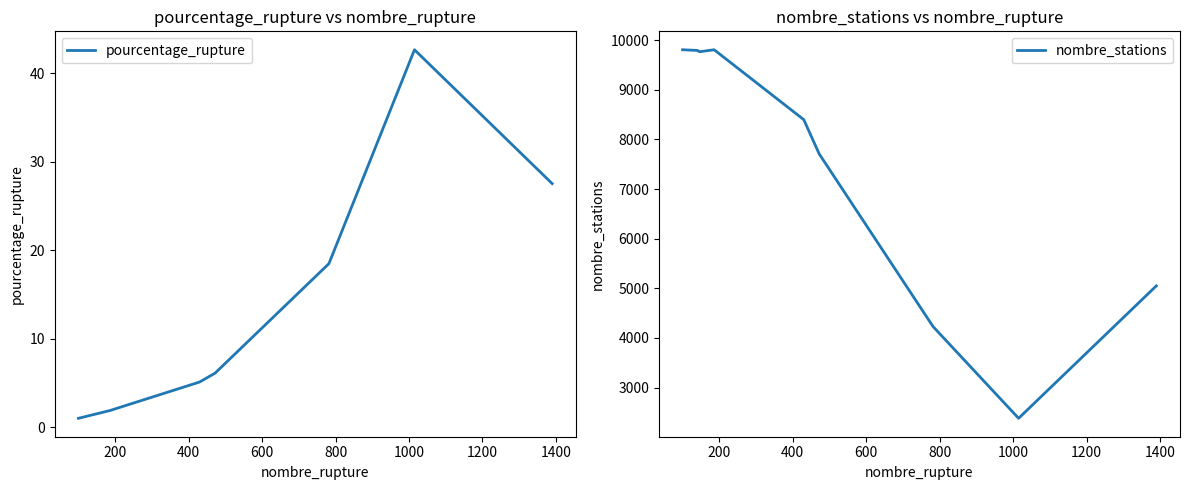

What is the value of the pourcentage_rupture point at the 2nd from the left?

1.4